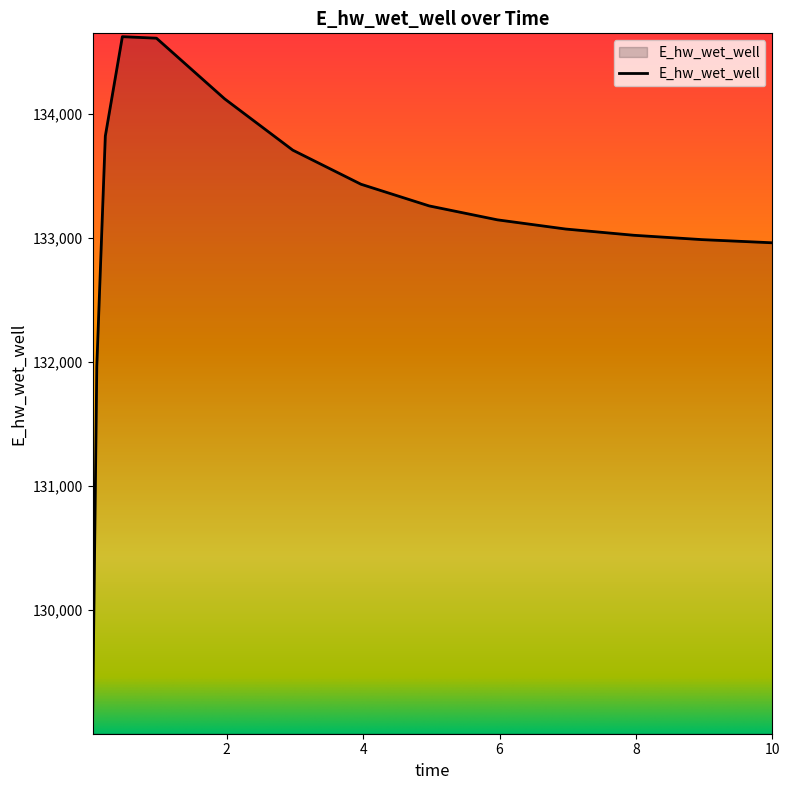

What is the minimum value shown in the chart?

129068.7